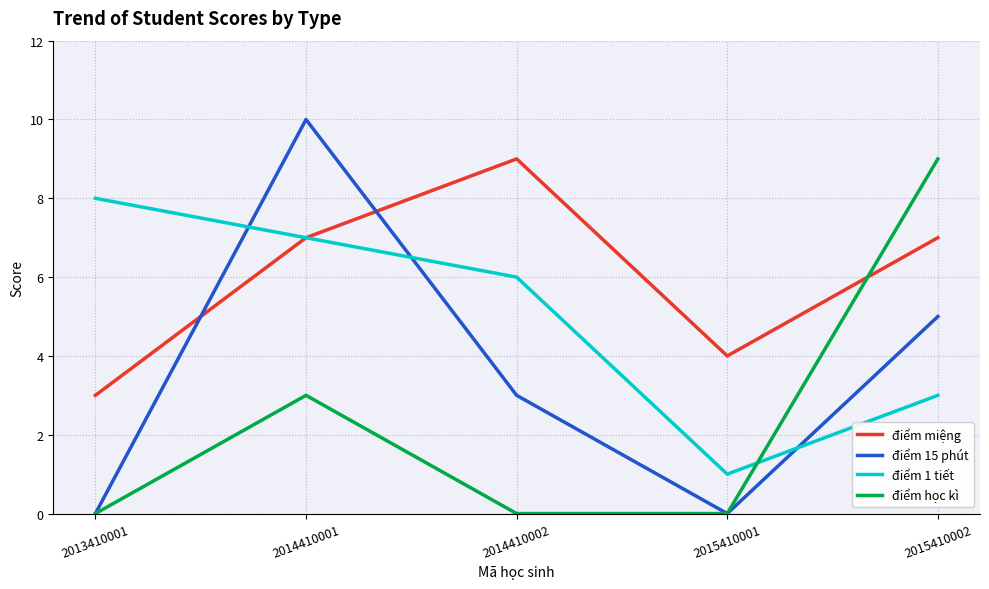

True or false: điểm miệng has more than 1 points higher than both neighbors.

False